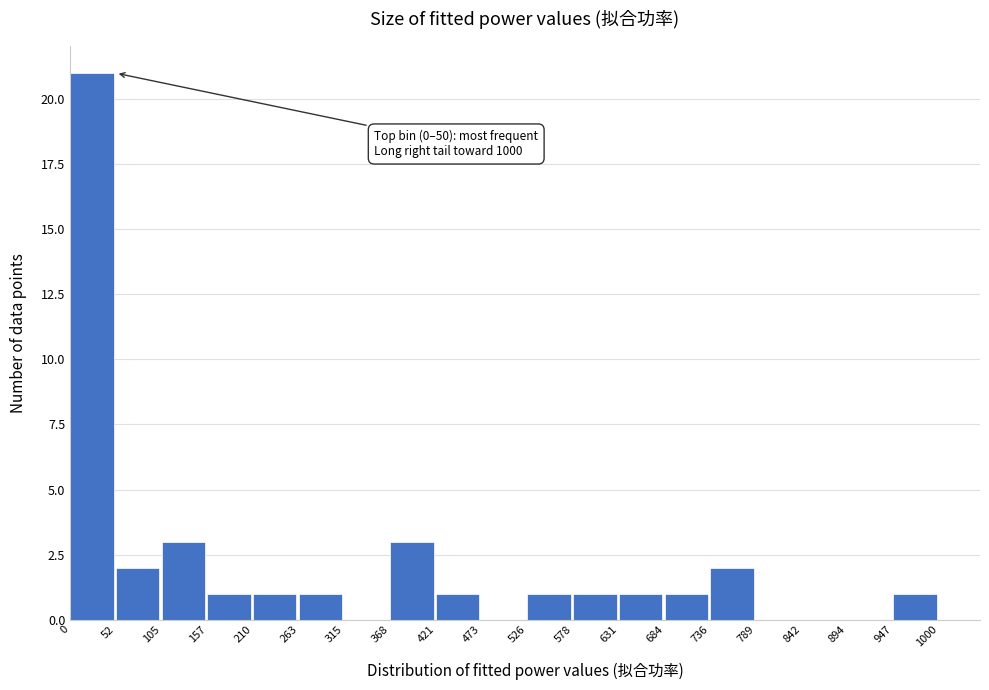

Which range on the x-axis has the tallest bar?

0 to 52